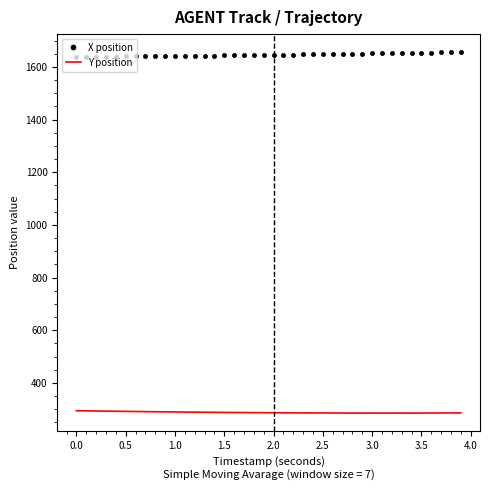

Which series has the largest total across all categories?

X position